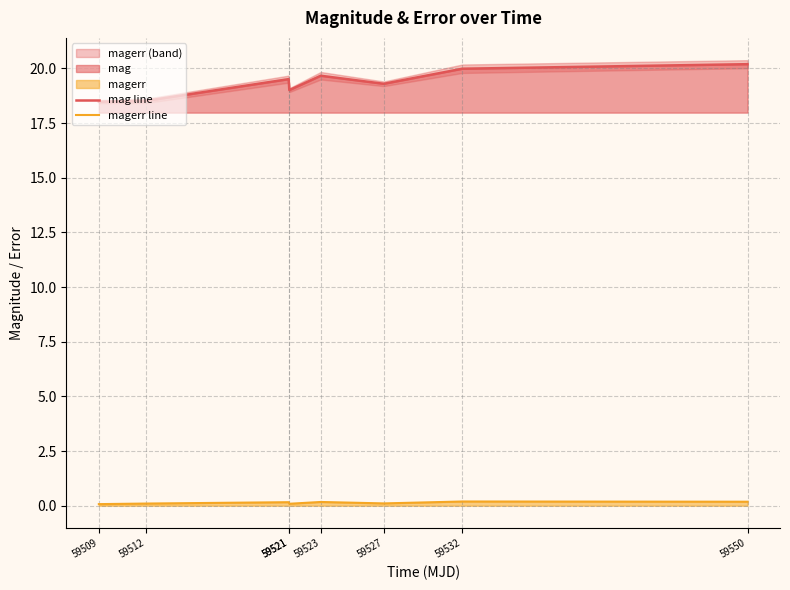

Reading left to right, transcribe all the data shown in this chart.

mag line: 18.5	18.5	19.5	19.0	19.7	19.3	20.0	20.2
magerr line: 0.1	0.1	0.2	0.1	0.2	0.1	0.2	0.2